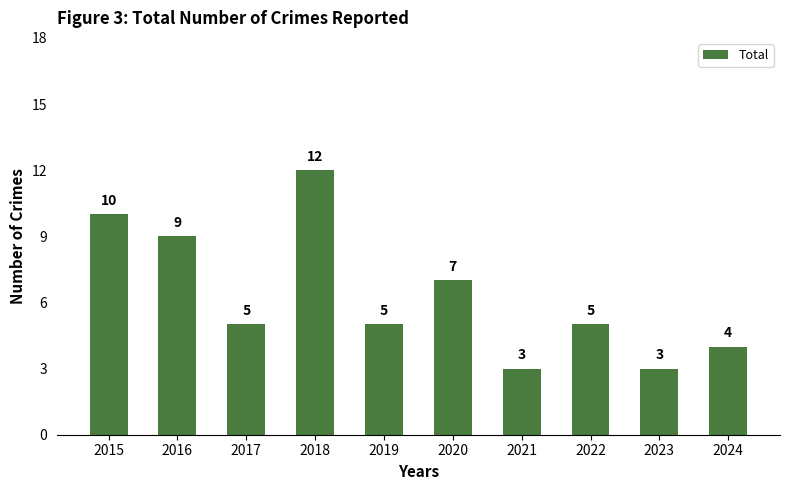

Reading left to right, what are all the values shown in this chart?

10	9	5	12	5	7	3	5	3	4